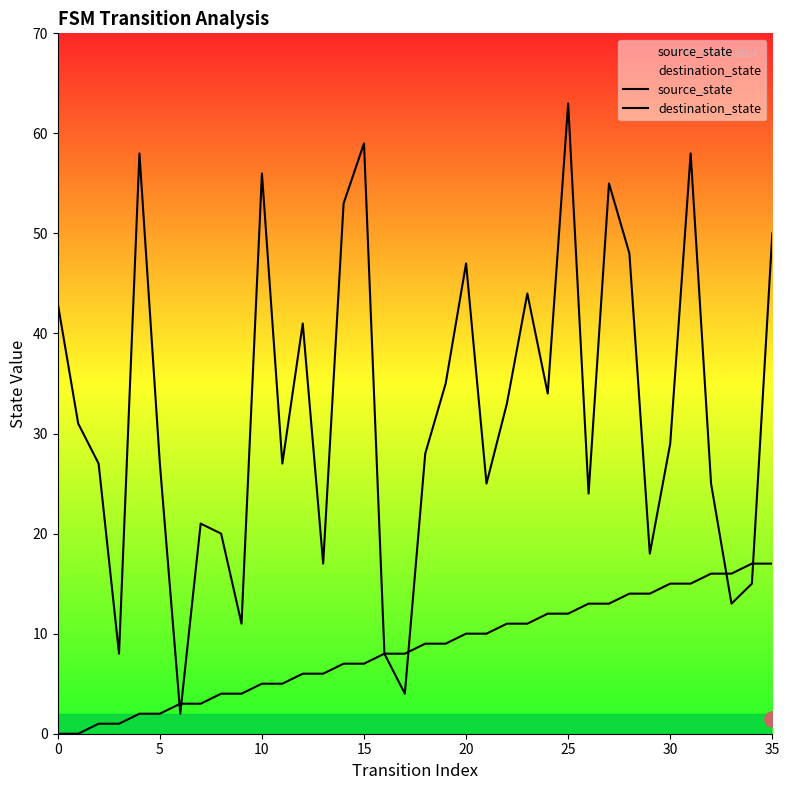

Which series reaches the maximum Y coordinate?

destination_state